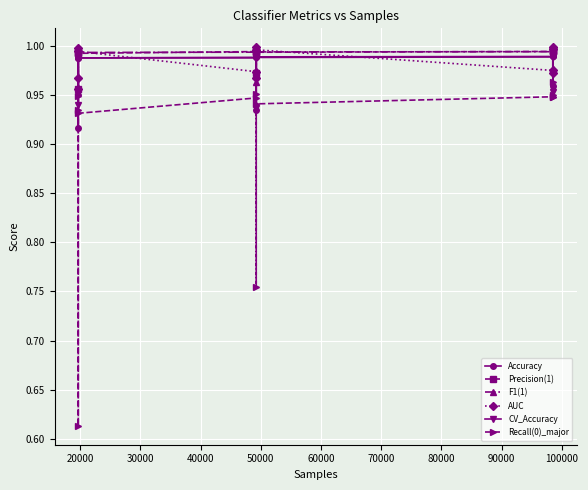

True or false: Accuracy and F1(1) intersect in this chart.

False